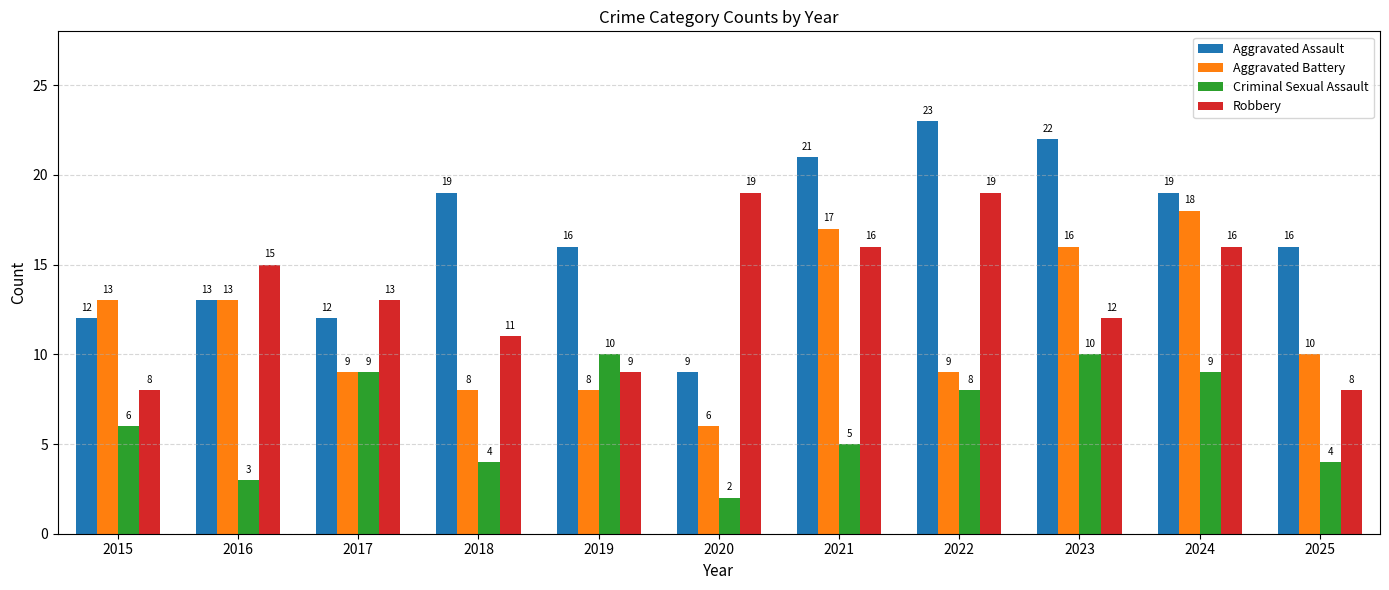

What is the maximum value shown in the chart?

23